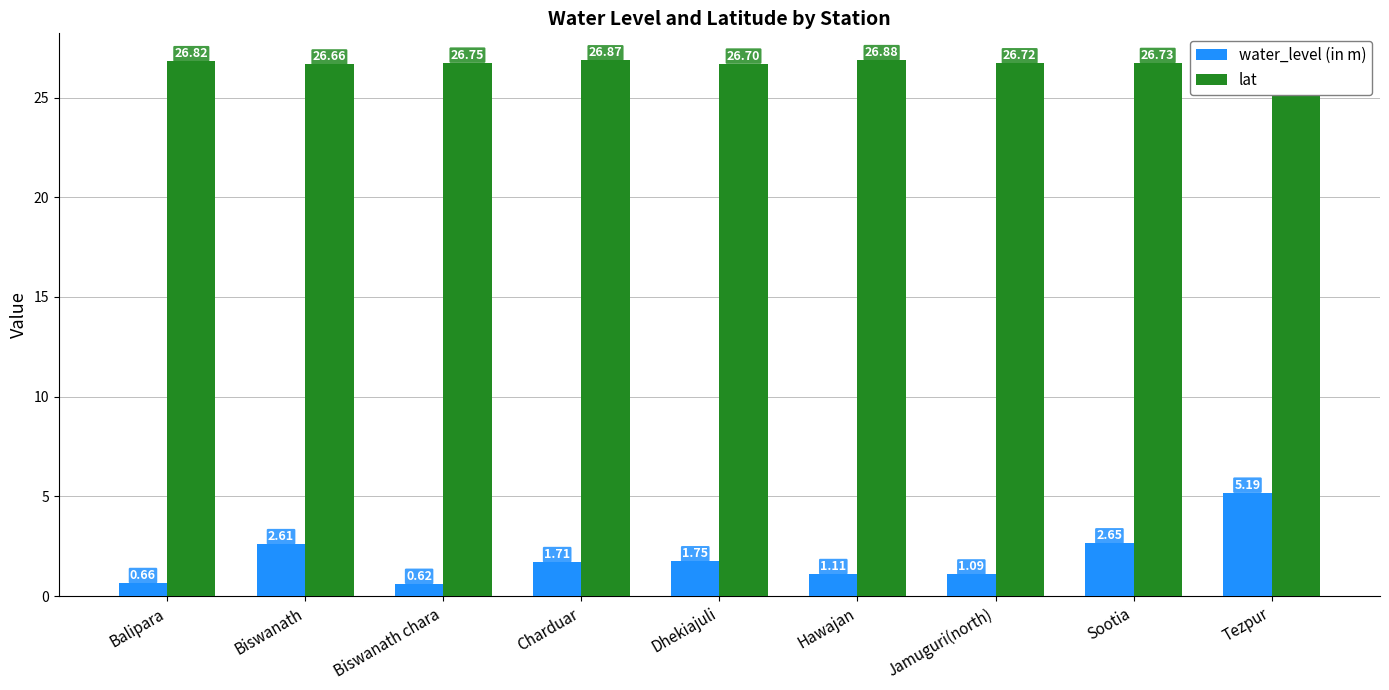

What is the minimum value shown in the chart?

0.6